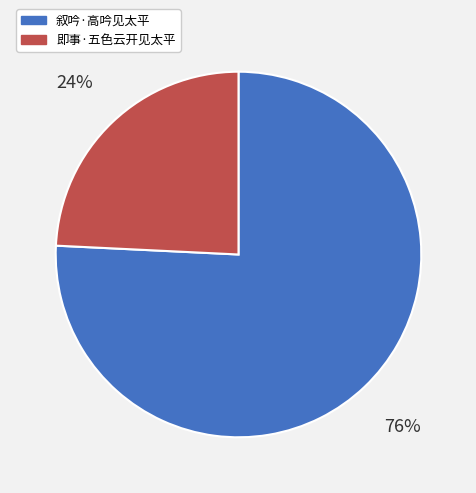

To the nearest percent, what percentage of the pie is 即事·五色云开见太平?

24%